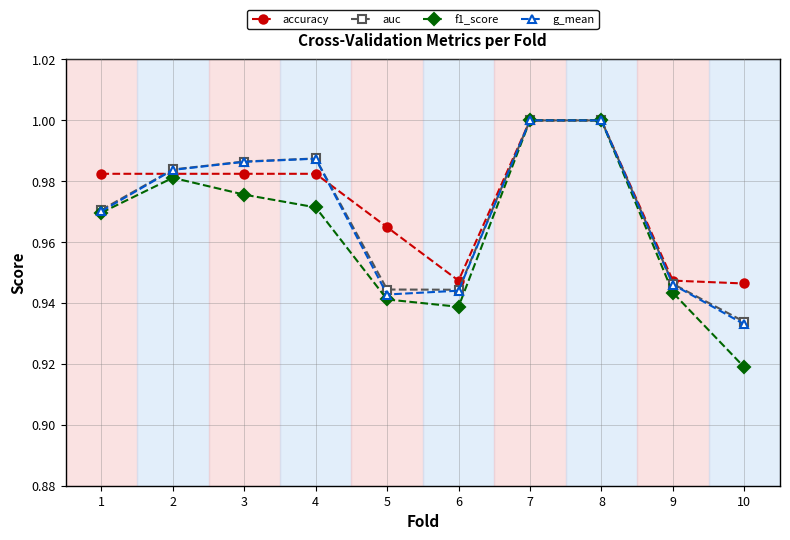

Does the chart display data point markers on the line(s)?

Yes